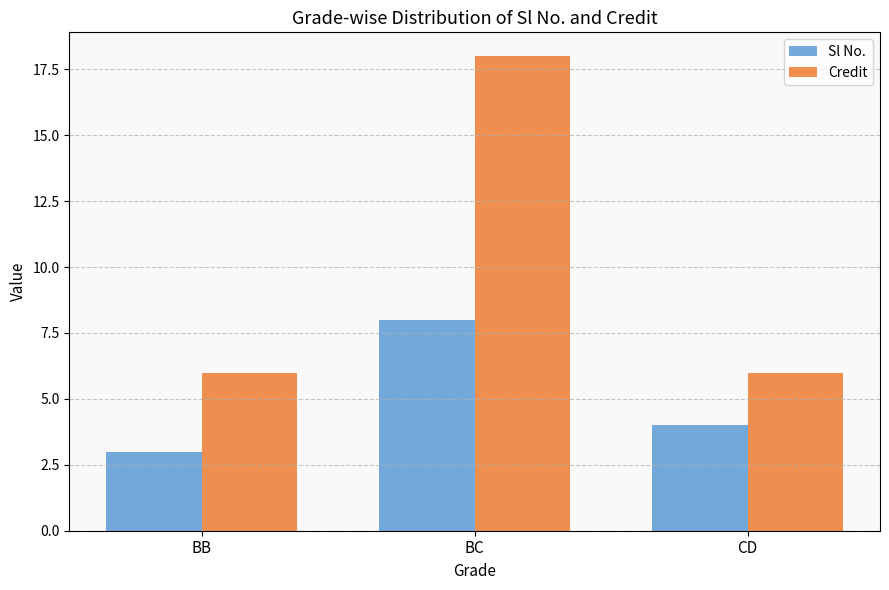

Which series has the largest total across all categories?

Credit